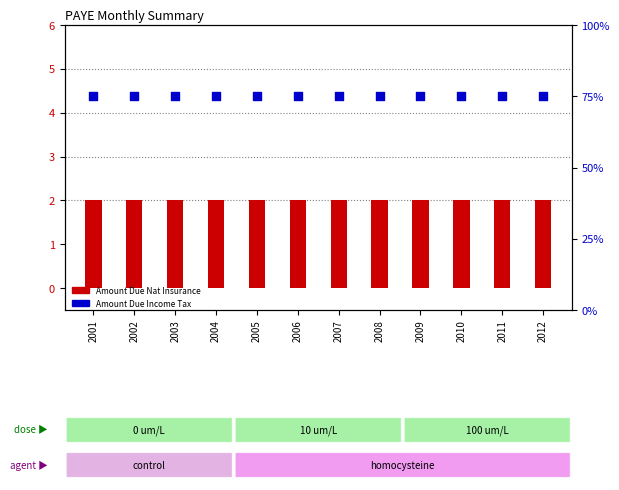

What is the total value across all series at 2001?

77